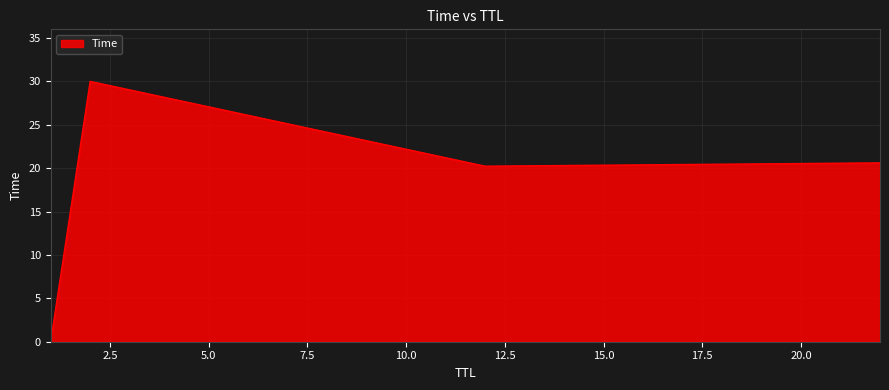

What is the difference between the maximum and minimum values?

30.0